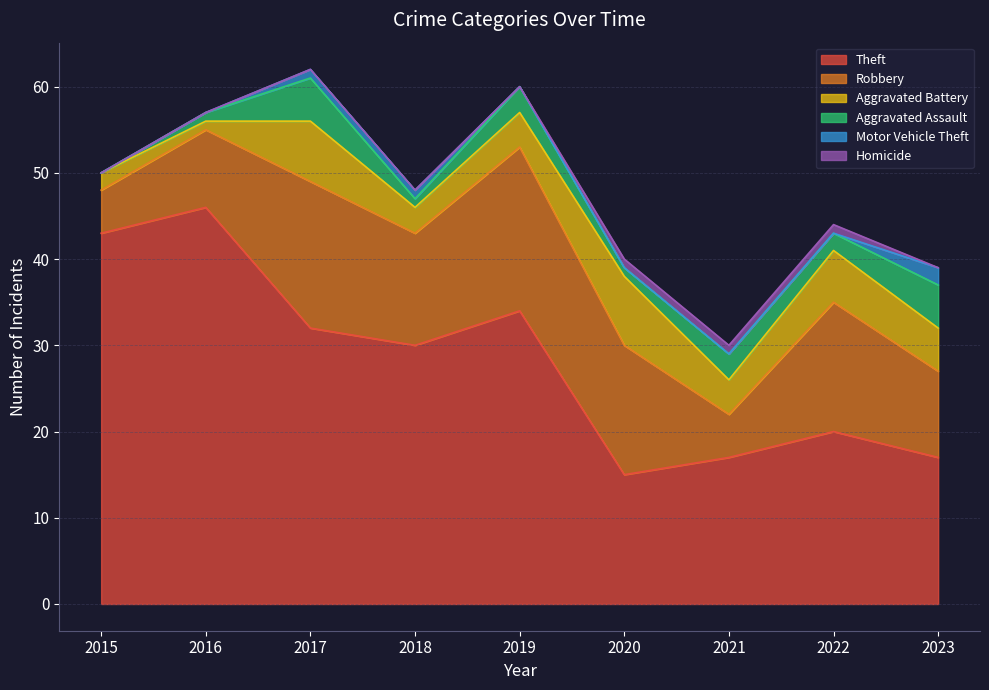

What value does the Robbery series have at 2020, to the nearest 5?

15